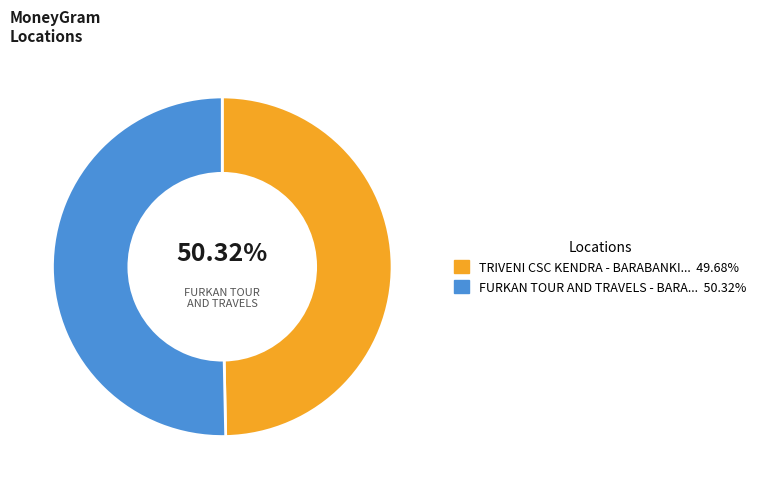

Between TRIVENI CSC KENDRA - BARABANKI - BARABAN and FURKAN TOUR AND TRAVELS - BARABANKI, which is larger?

FURKAN TOUR AND TRAVELS - BARABANKI